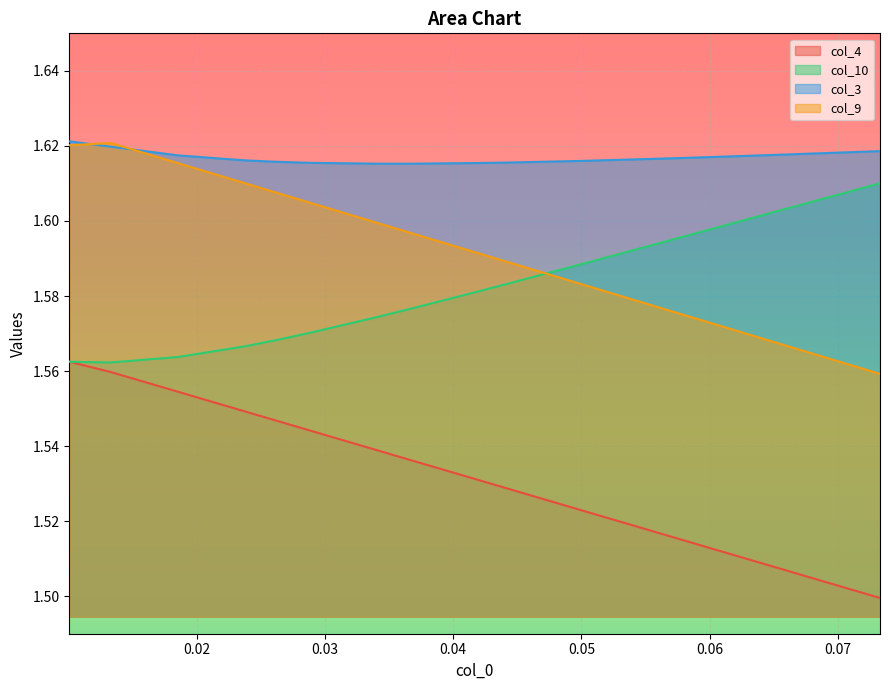

What is the minimum value for col_3?

1.6